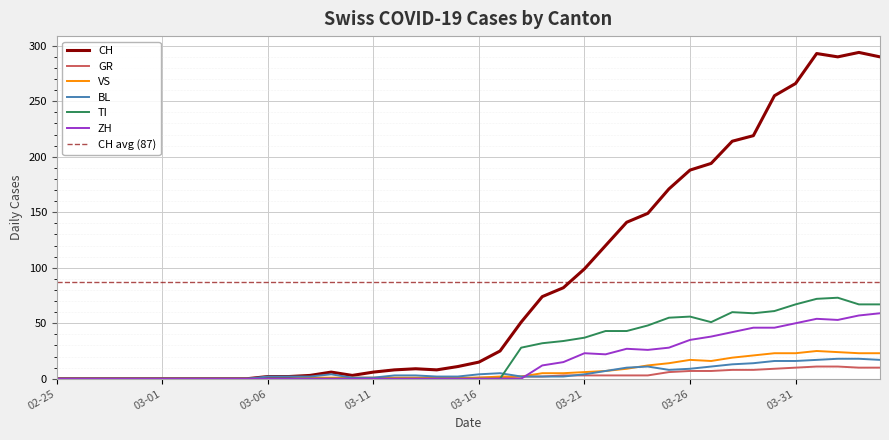

Is it true that BL equals 6 at 2020-03-23?

False